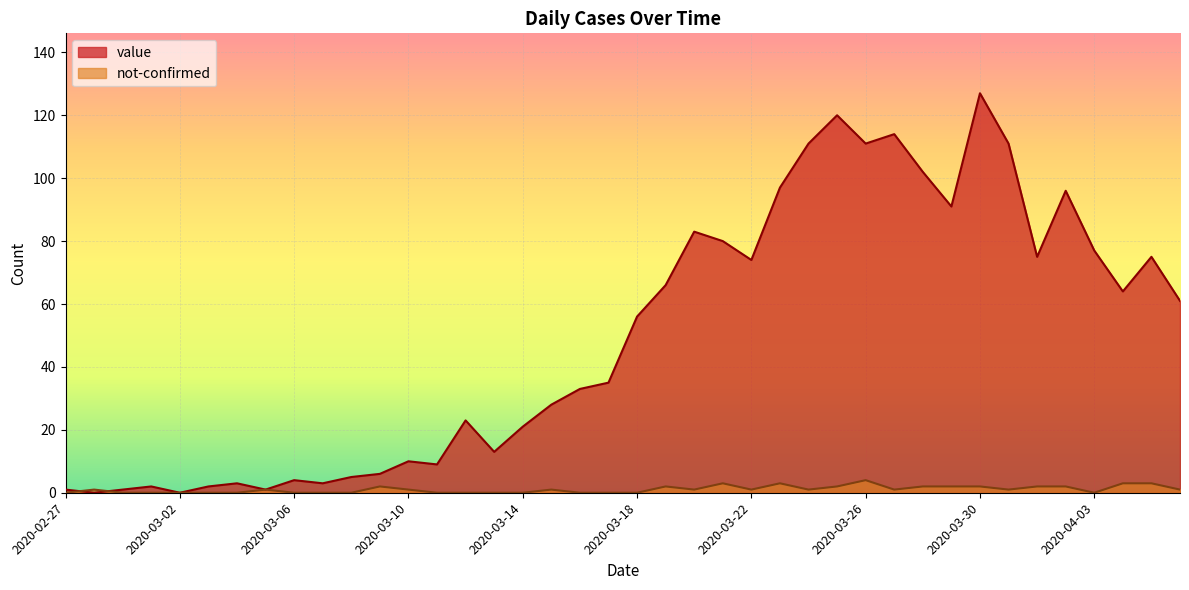

Reading left to right, what are all the values shown in this chart?

value: 2020-02-27=1	2020-02-28=0	2020-02-29=1	2020-03-01=2	2020-03-02=0	2020-03-03=2	2020-03-04=3	2020-03-05=1	2020-03-06=4	2020-03-07=3	2020-03-08=5	2020-03-09=6	2020-03-10=10	2020-03-11=9	2020-03-12=23	2020-03-13=13	2020-03-14=21	2020-03-15=28	2020-03-16=33	2020-03-17=35	2020-03-18=56	2020-03-19=66	2020-03-20=83	2020-03-21=80	2020-03-22=74	2020-03-23=97	2020-03-24=111	2020-03-25=120	2020-03-26=111	2020-03-27=114	2020-03-28=102	2020-03-29=91	2020-03-30=127	2020-03-31=111	2020-04-01=75	2020-04-02=96	2020-04-03=77	2020-04-04=64	2020-04-05=75	2020-04-06=61
not-confirmed: 2020-02-27=0	2020-02-28=1	2020-02-29=0	2020-03-01=0	2020-03-02=0	2020-03-03=0	2020-03-04=0	2020-03-05=1	2020-03-06=0	2020-03-07=0	2020-03-08=0	2020-03-09=2	2020-03-10=1	2020-03-11=0	2020-03-12=0	2020-03-13=0	2020-03-14=0	2020-03-15=1	2020-03-16=0	2020-03-17=0	2020-03-18=0	2020-03-19=2	2020-03-20=1	2020-03-21=3	2020-03-22=1	2020-03-23=3	2020-03-24=1	2020-03-25=2	2020-03-26=4	2020-03-27=1	2020-03-28=2	2020-03-29=2	2020-03-30=2	2020-03-31=1	2020-04-01=2	2020-04-02=2	2020-04-03=0	2020-04-04=3	2020-04-05=3	2020-04-06=1